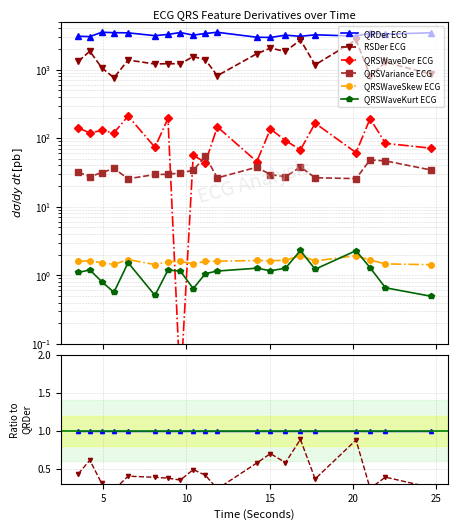

Is the value of QRDer ECG at 14 greater than the value of RSDer ECG at 12?

Yes